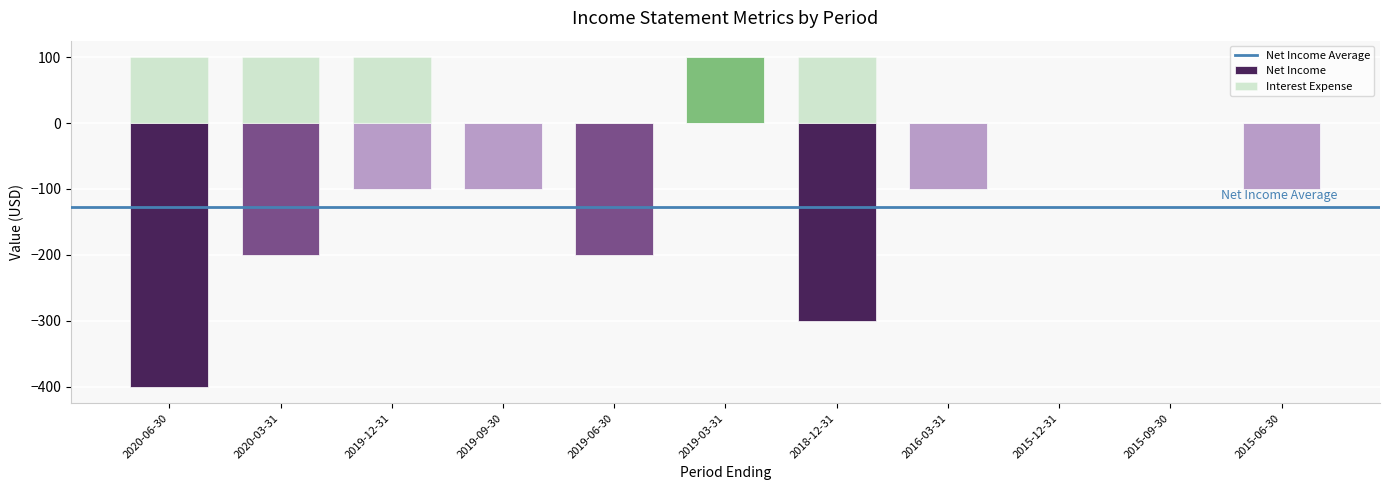

Count the number of categories in the chart.

11